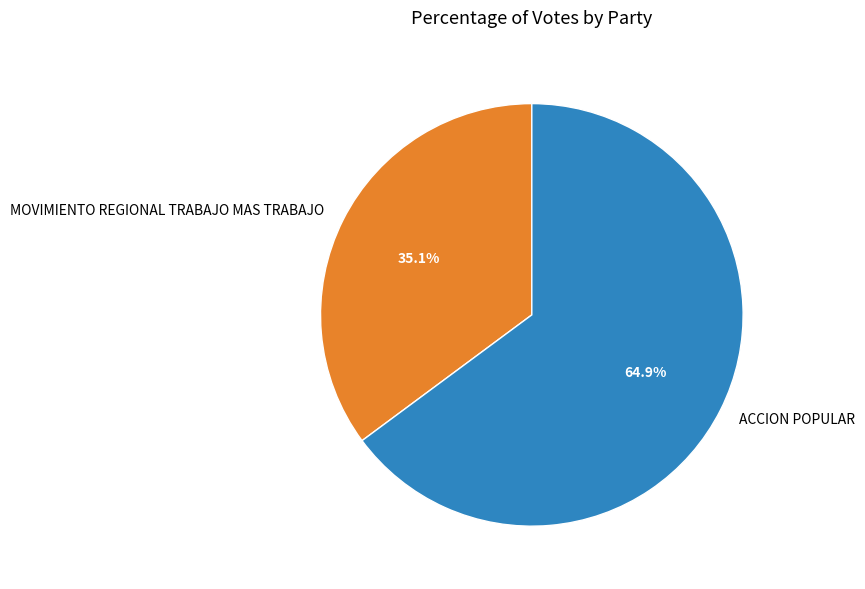

The ACCION POPULAR slice represents 50% of the pie. True or false?

False